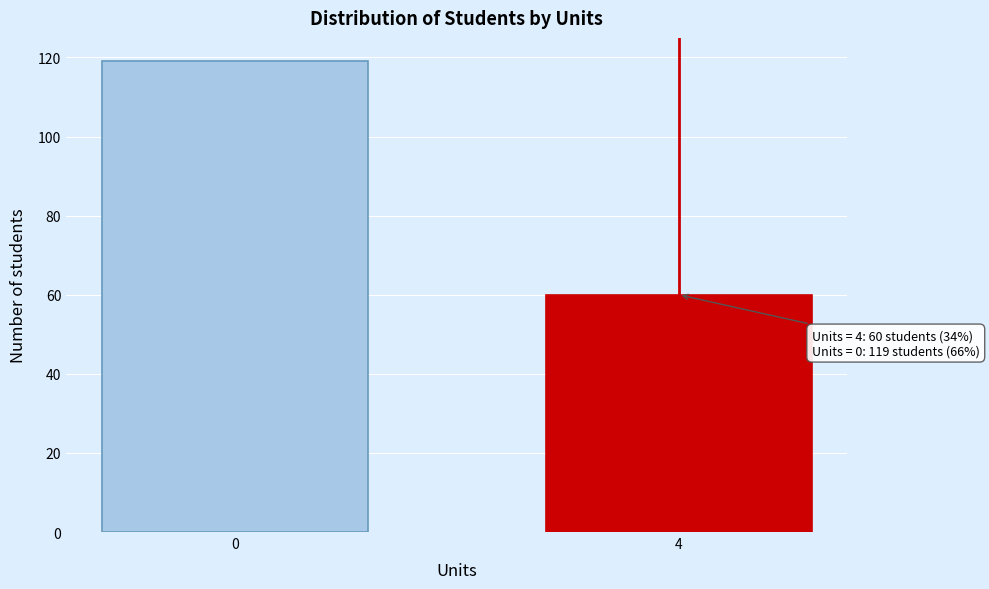

Reading left to right, transcribe all the data shown in this chart.

0=119	4=60